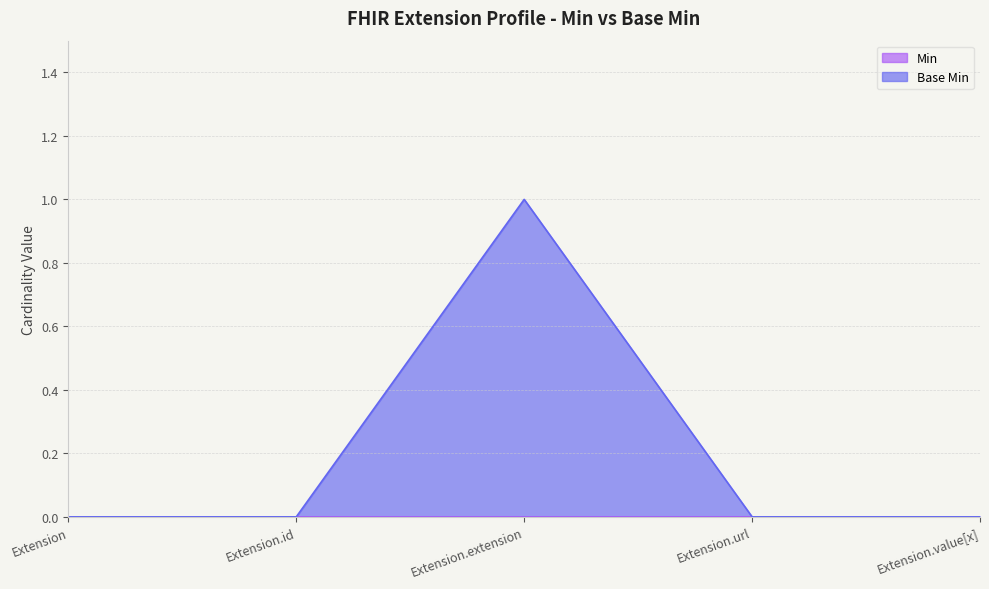

Count the number of values greater than 0.

1